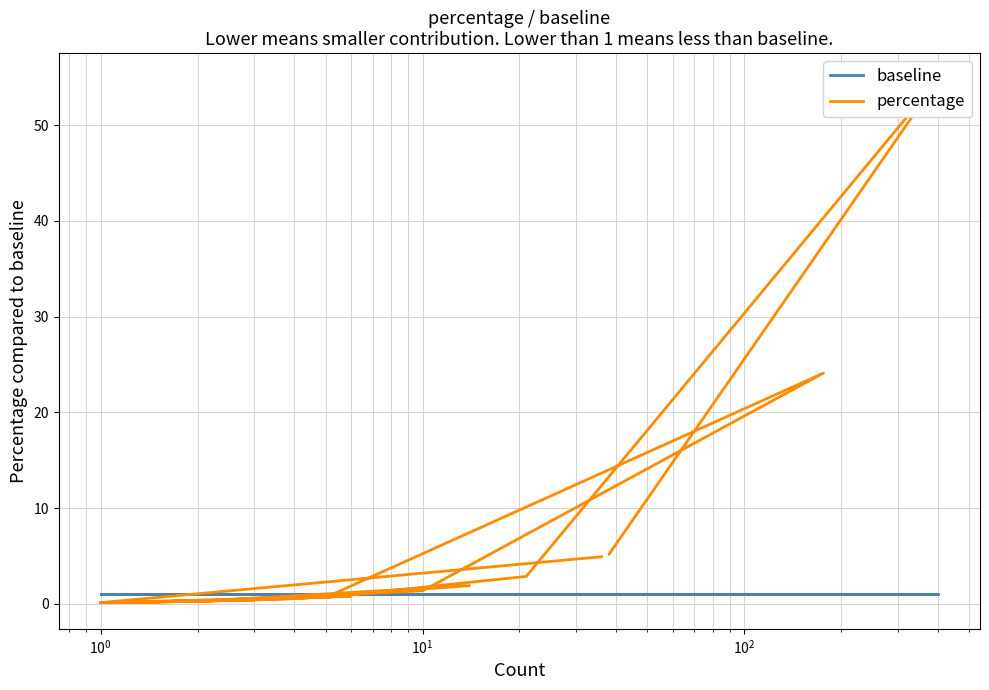

Where do baseline and percentage first cross each other?

$\mathdefault{10^{0}}$ and $\mathdefault{10^{1}}$